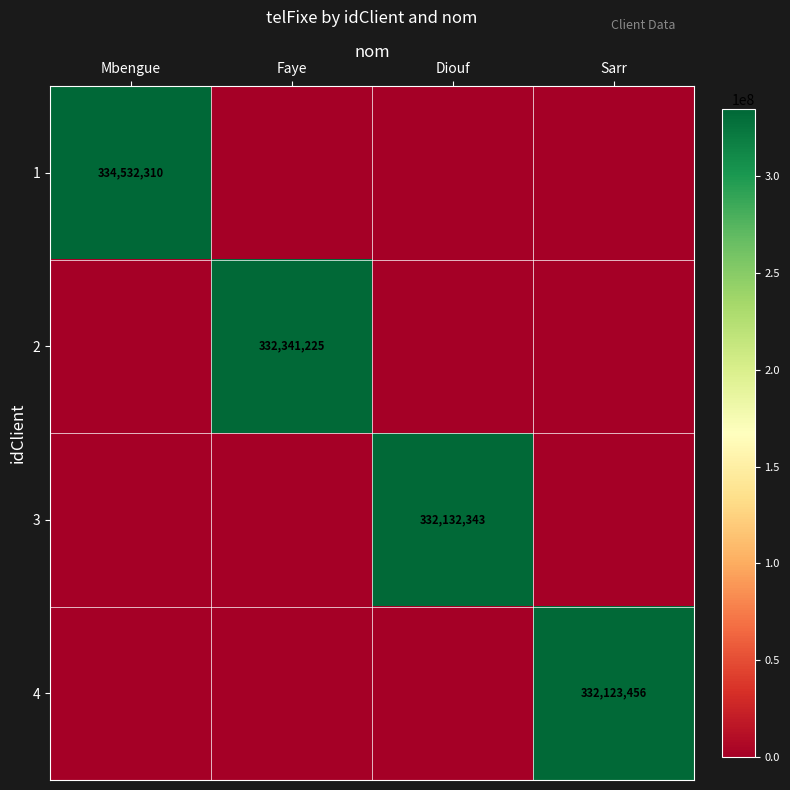

The 2 series shows 553368496 at Faye. True or false?

False